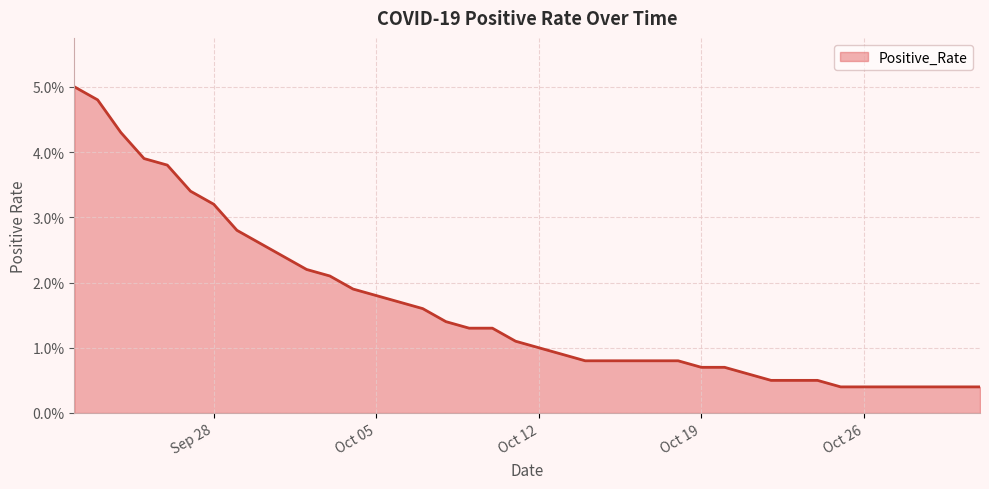

Is this an area chart (filled region under the line)?

Yes